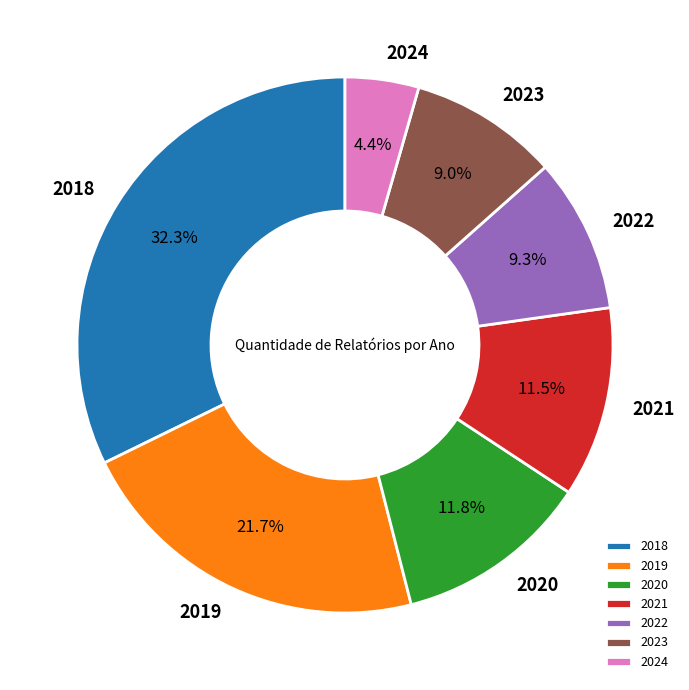

What percentage is the 2018 slice, to the nearest percent?

32%